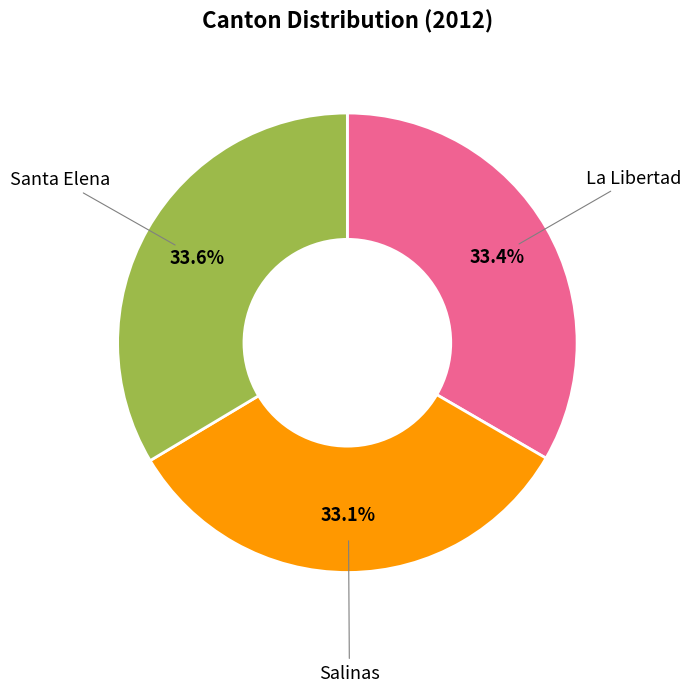

How many segments does this pie chart have?

3